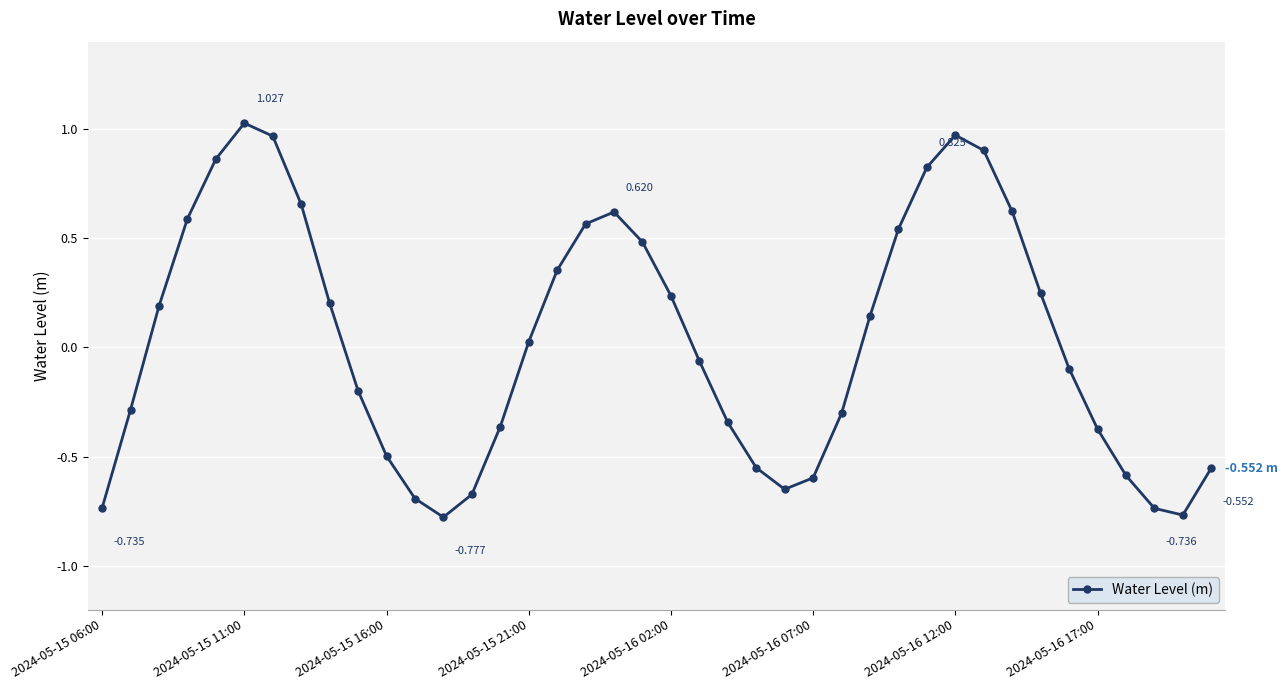

How many positive values are there?

20